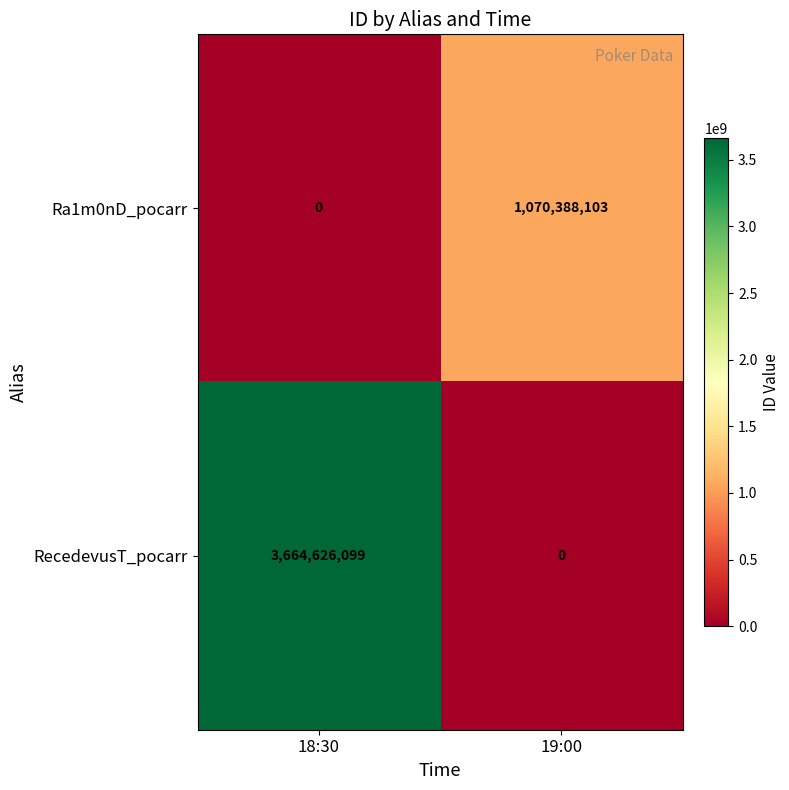

What is the difference between the highest and lowest values at 19:00?

1070388103